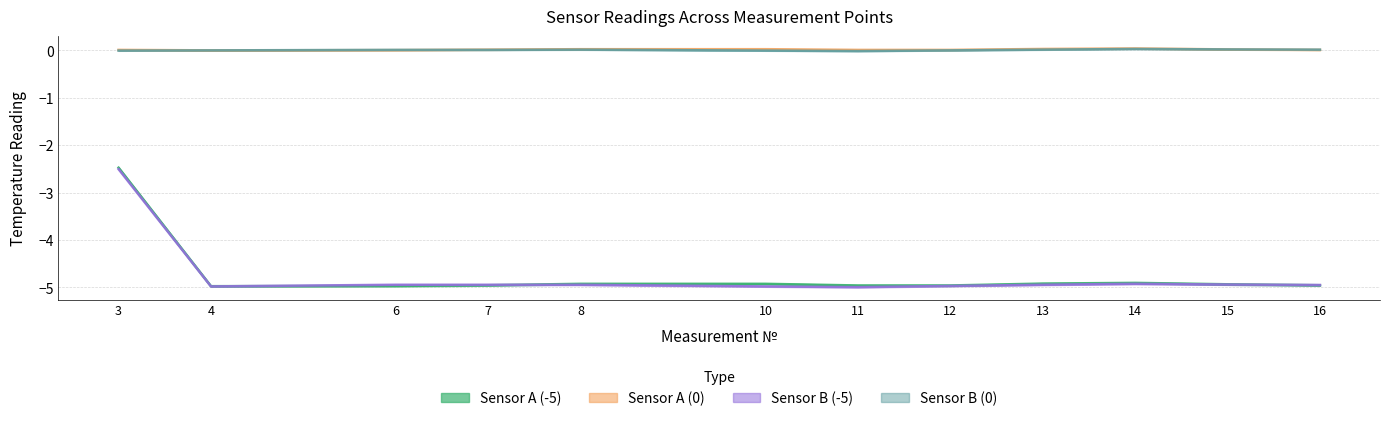

Where is the first local maximum for Sensor B (-5)?

6